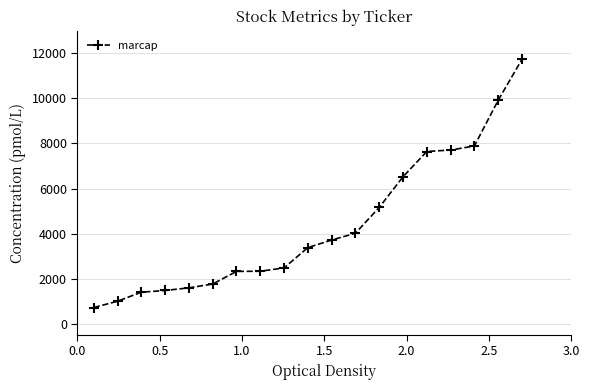

Does the chart have visible grid lines?

Yes